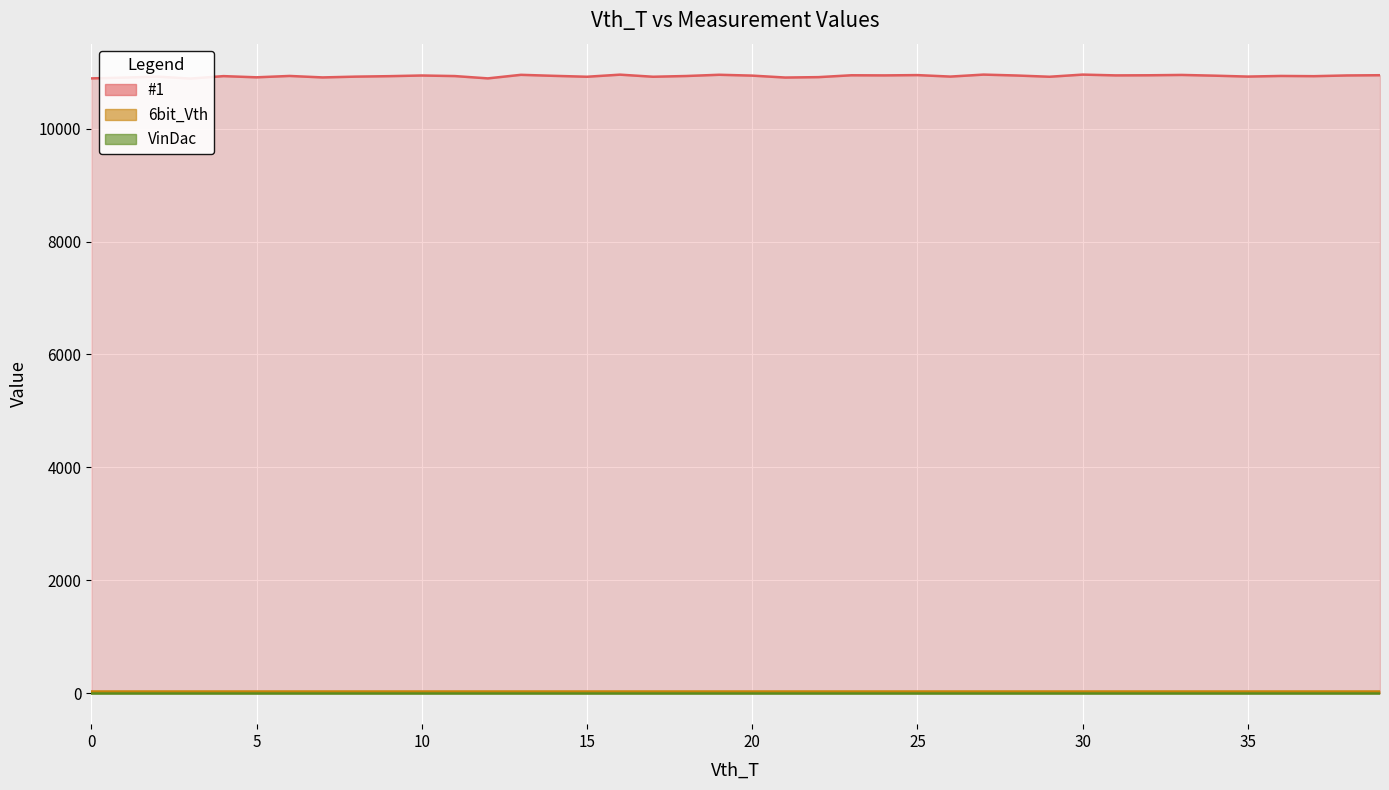

Which series has the largest total across all categories?

#1